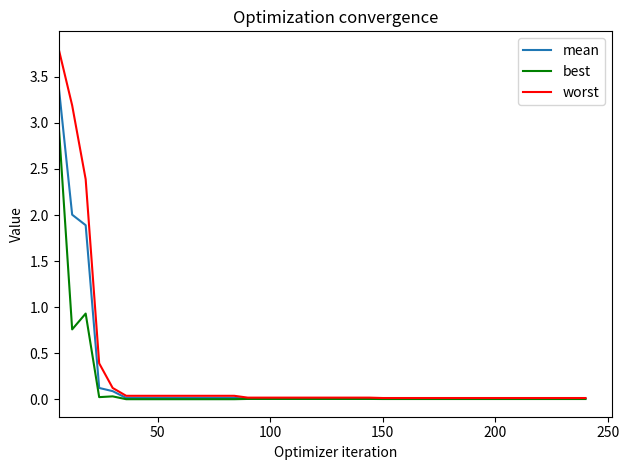

Is this an area chart (filled region under the line)?

No